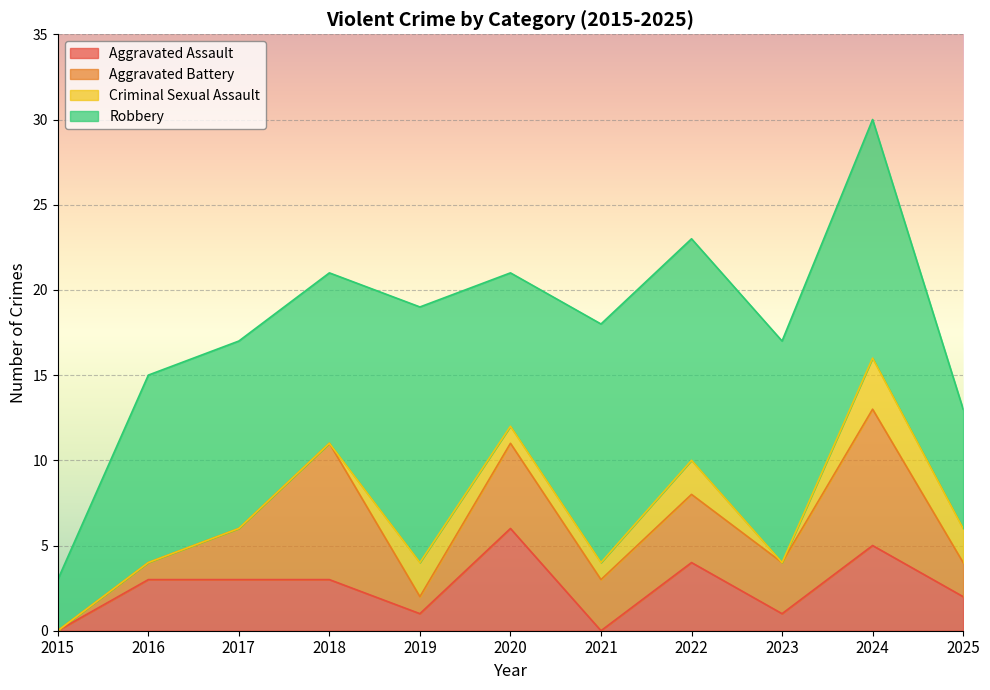

The value of Aggravated Assault at 2022 is 1. True or false?

False